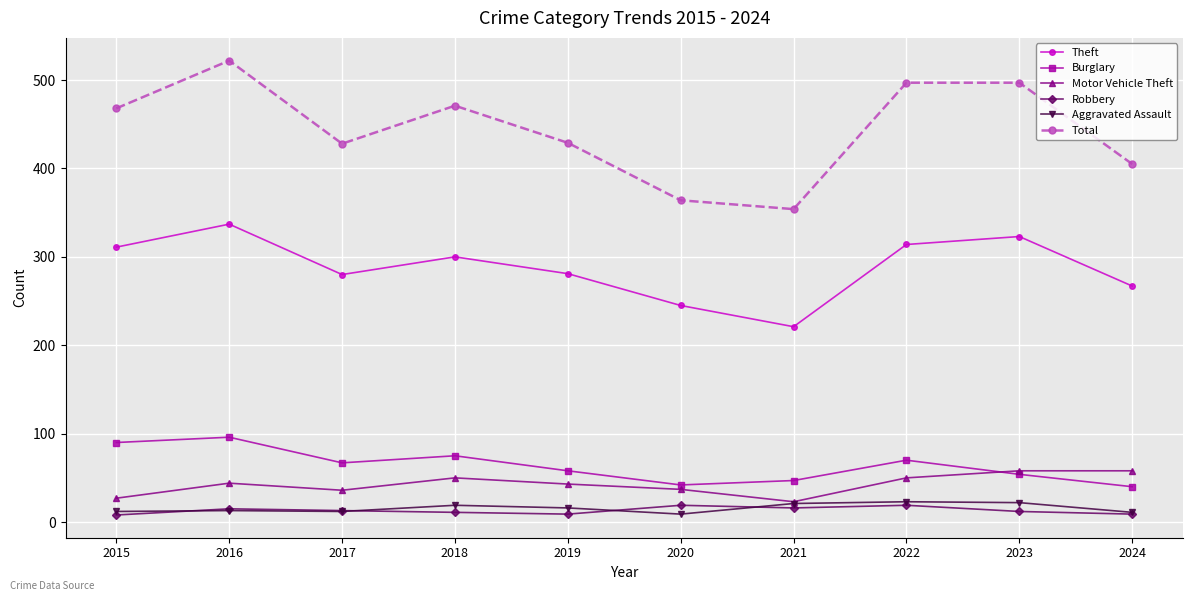

Which series changed the most between 2019 and 2023?

Total